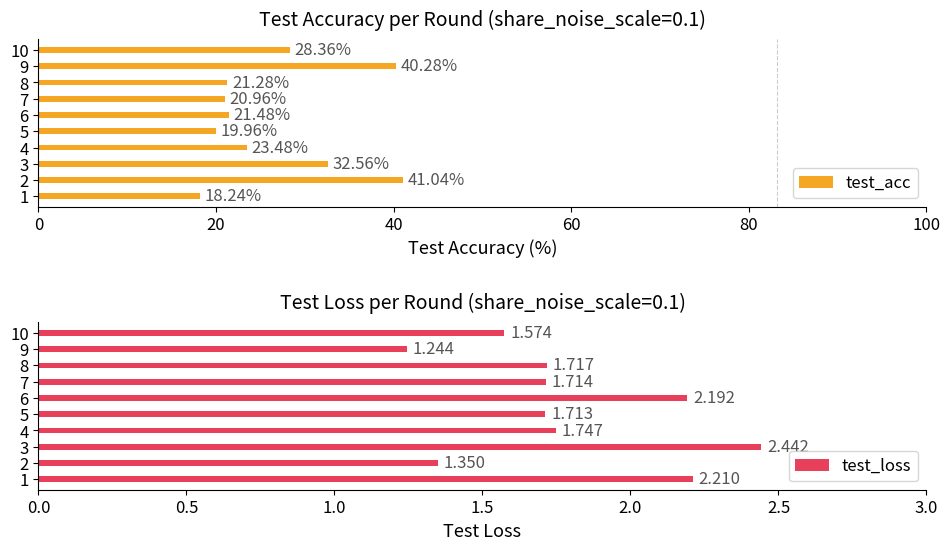

What is the sum of the test_acc values at 1 and 8?

39.5